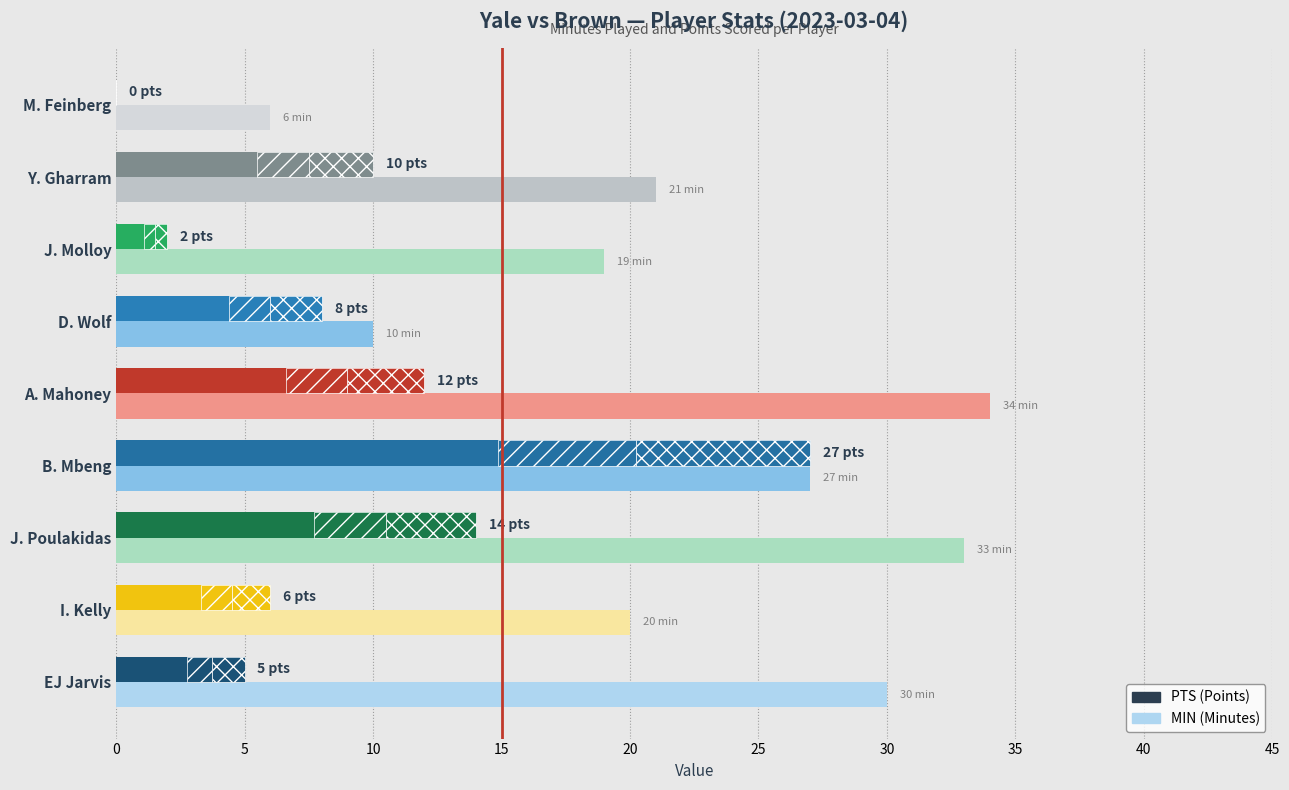

What is the value of the PTS bar at the 8th from the left?

10